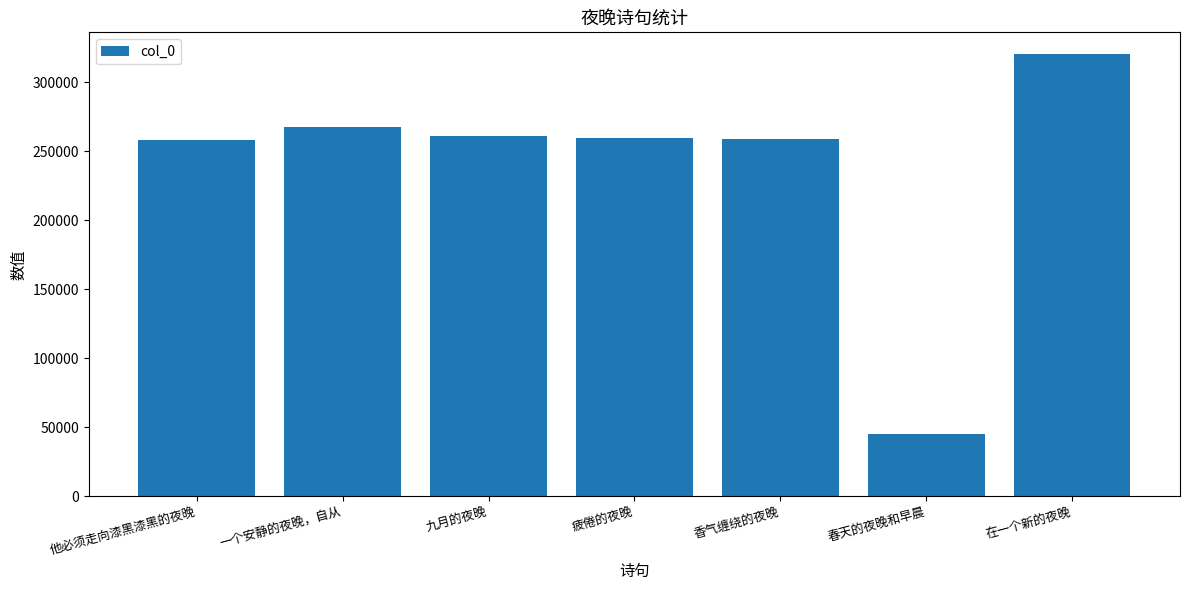

What is the smallest value displayed?

45001